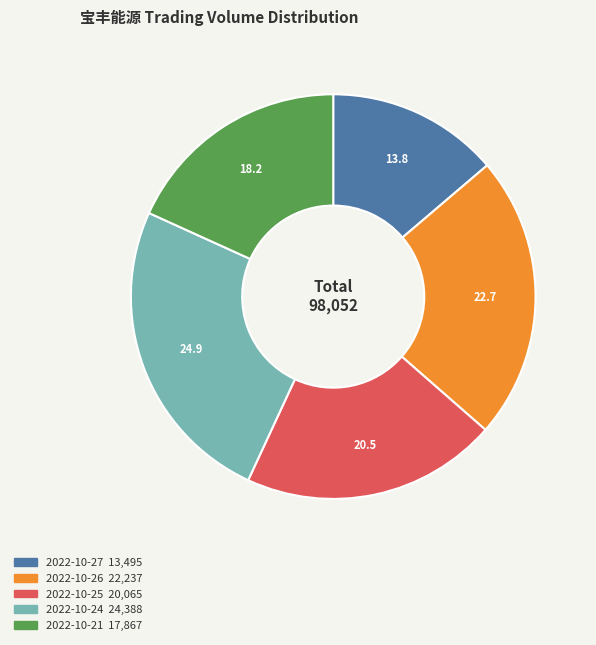

Is the sum of 2022-10-21 and 2022-10-27 greater than half?

No